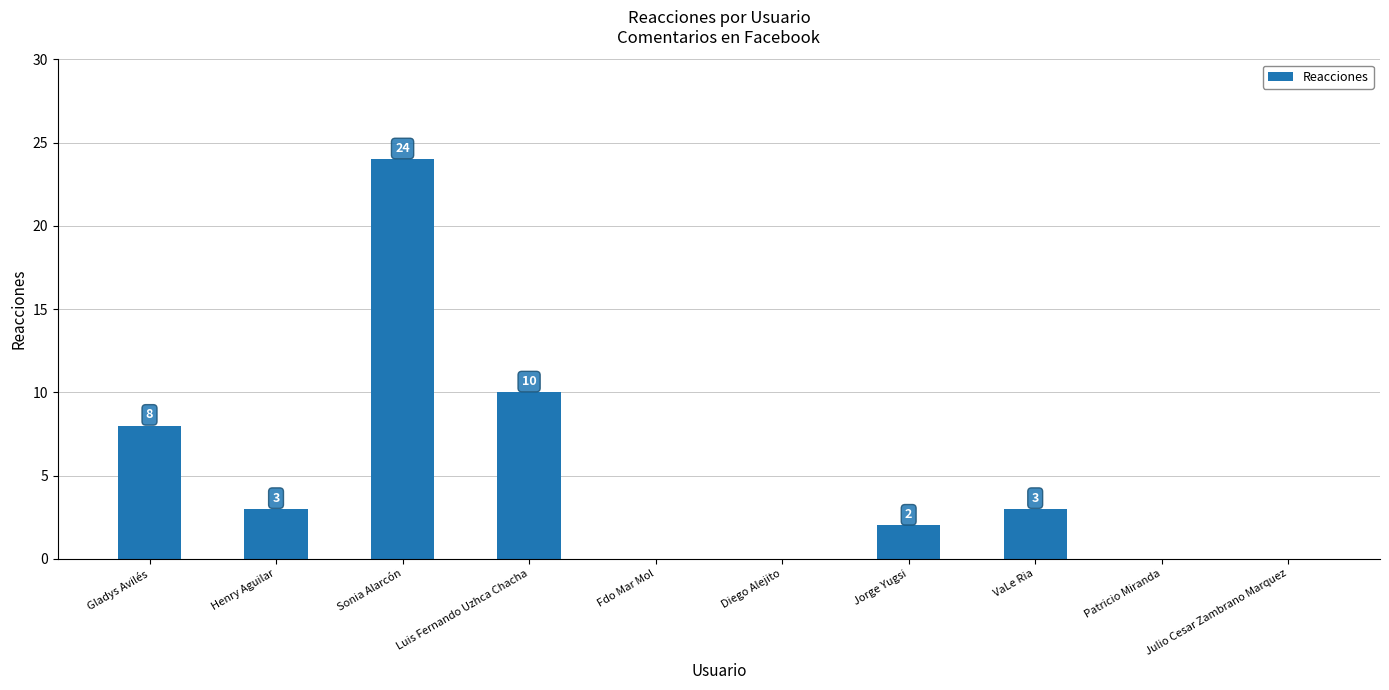

What is the maximum value shown in the chart?

24